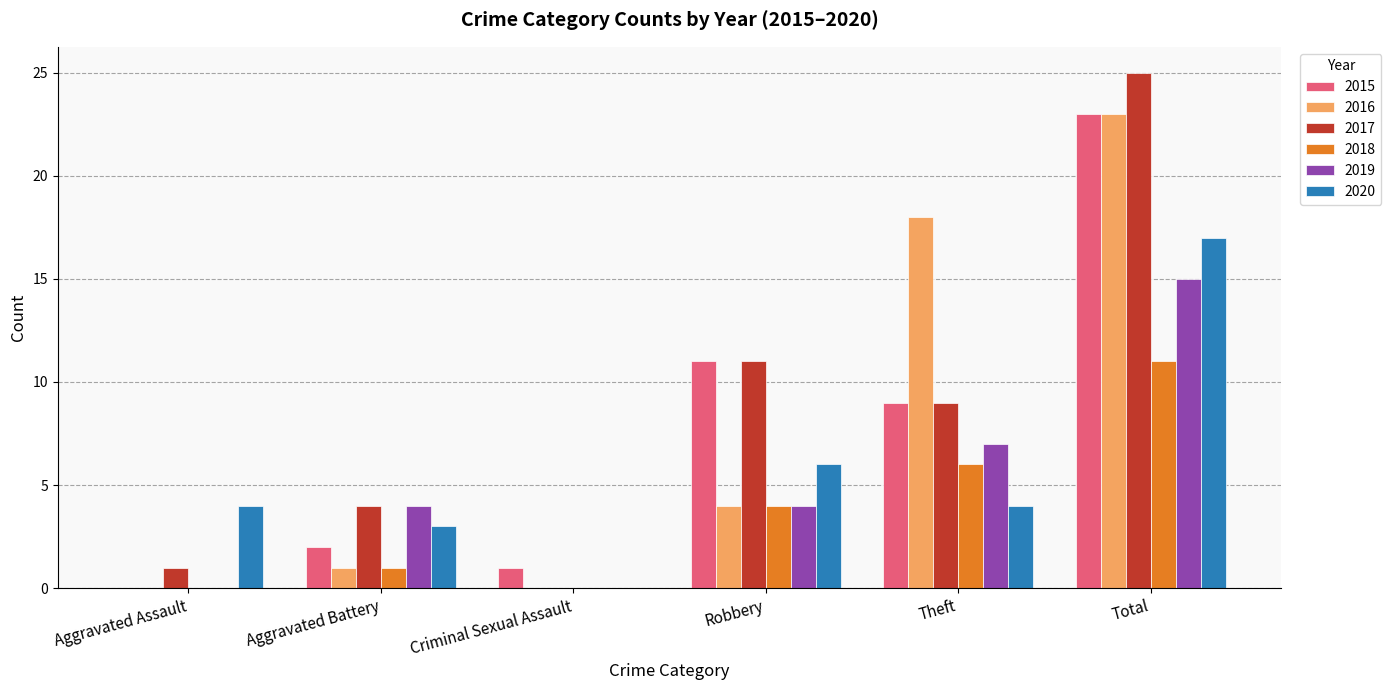

How many positive values does the 2017 series have?

5